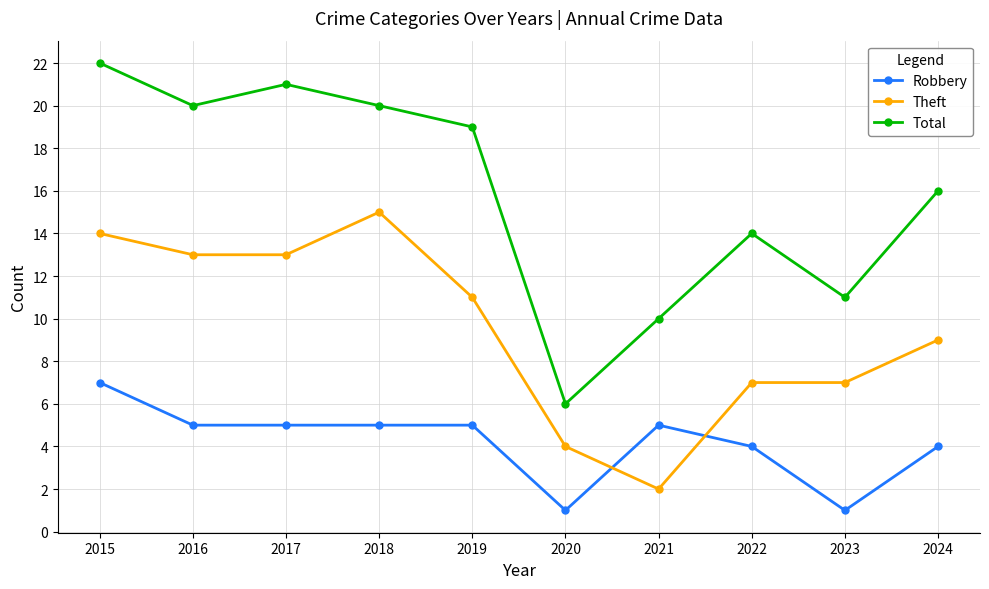

Where does the Robbery series first go above 5?

2015